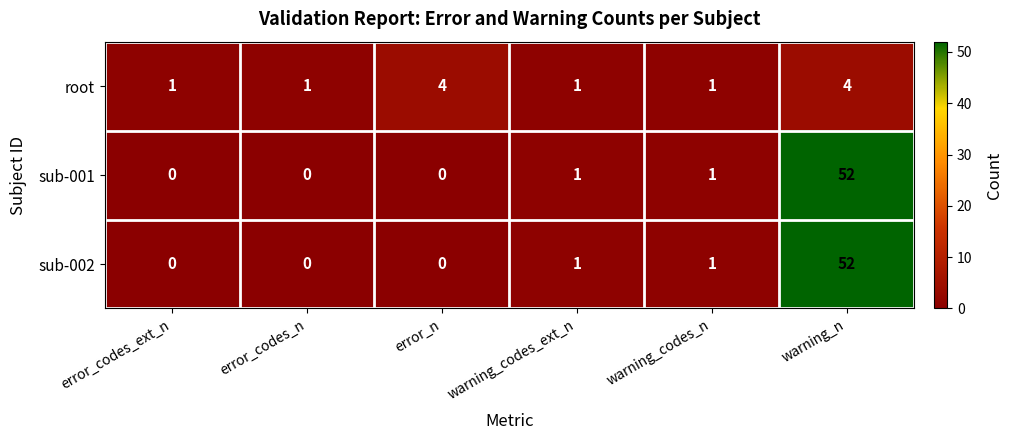

Reading left to right, transcribe all the data shown in this chart.

root: 1	1	4	1	1	4
sub-001: 0	0	0	1	1	52
sub-002: 0	0	0	1	1	52